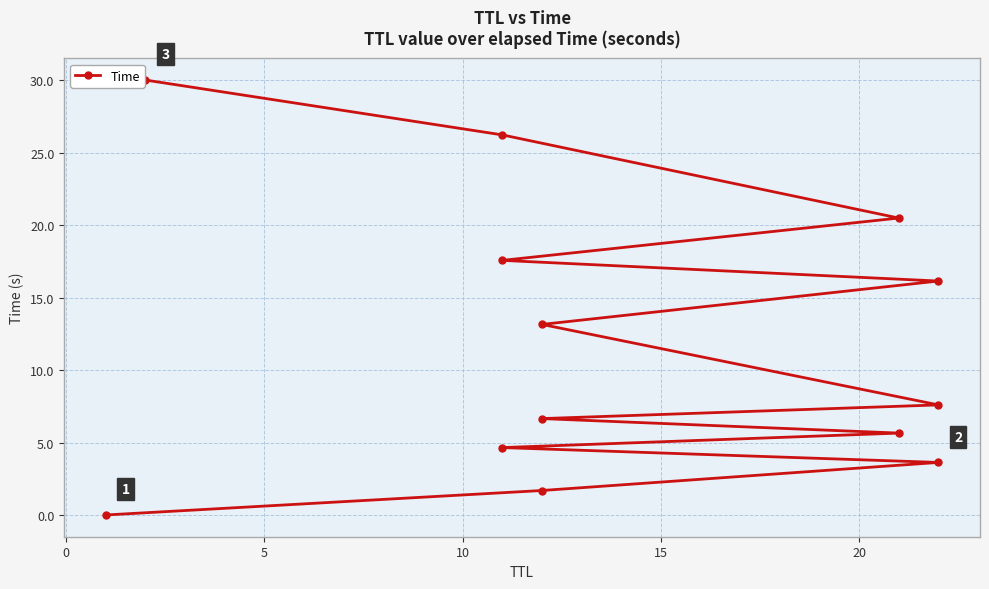

Reading left to right, what are all the values shown in this chart?

0.0	1.7	3.6	4.7	5.7	6.7	7.6	13.1	16.1	17.6	20.5	26.2	30.0